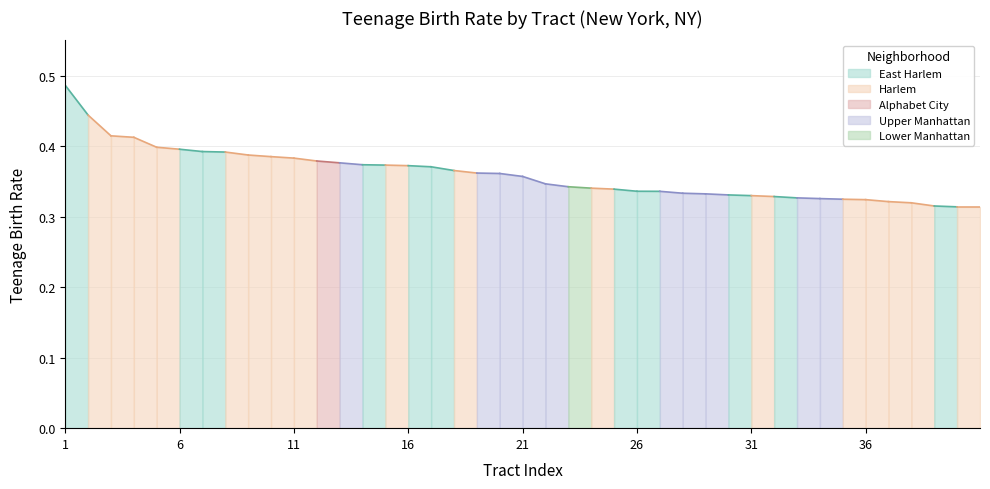

Reading right to left, extract all data points from this chart.

0.3	0.3	0.3	0.3	0.3	0.3	0.3	0.3	0.3	0.3	0.3	0.3	0.3	0.3	0.3	0.3	0.3	0.3	0.3	0.4	0.4	0.4	0.4	0.4	0.4	0.4	0.4	0.4	0.4	0.4	0.4	0.4	0.4	0.4	0.4	0.4	0.4	0.4	0.4	0.5